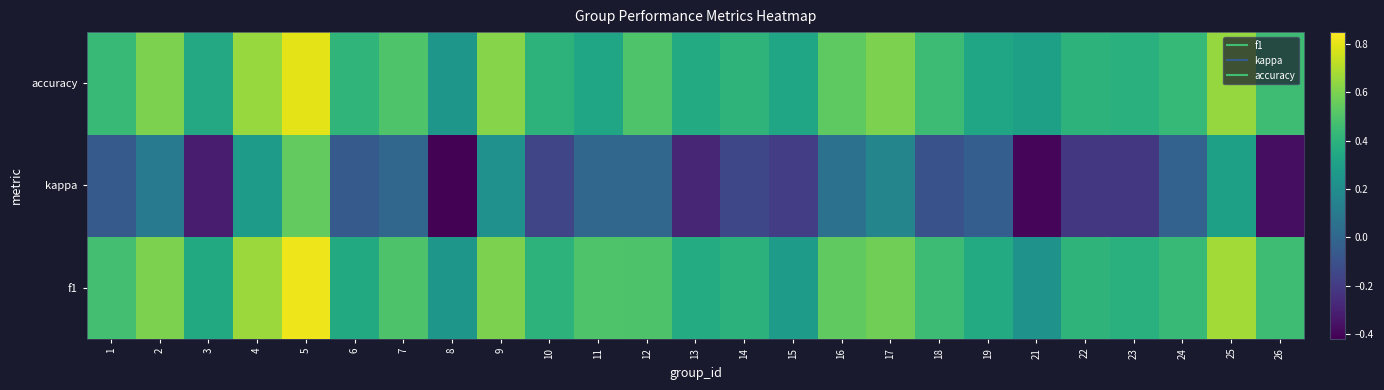

Between 23 and 17, which is larger?

17